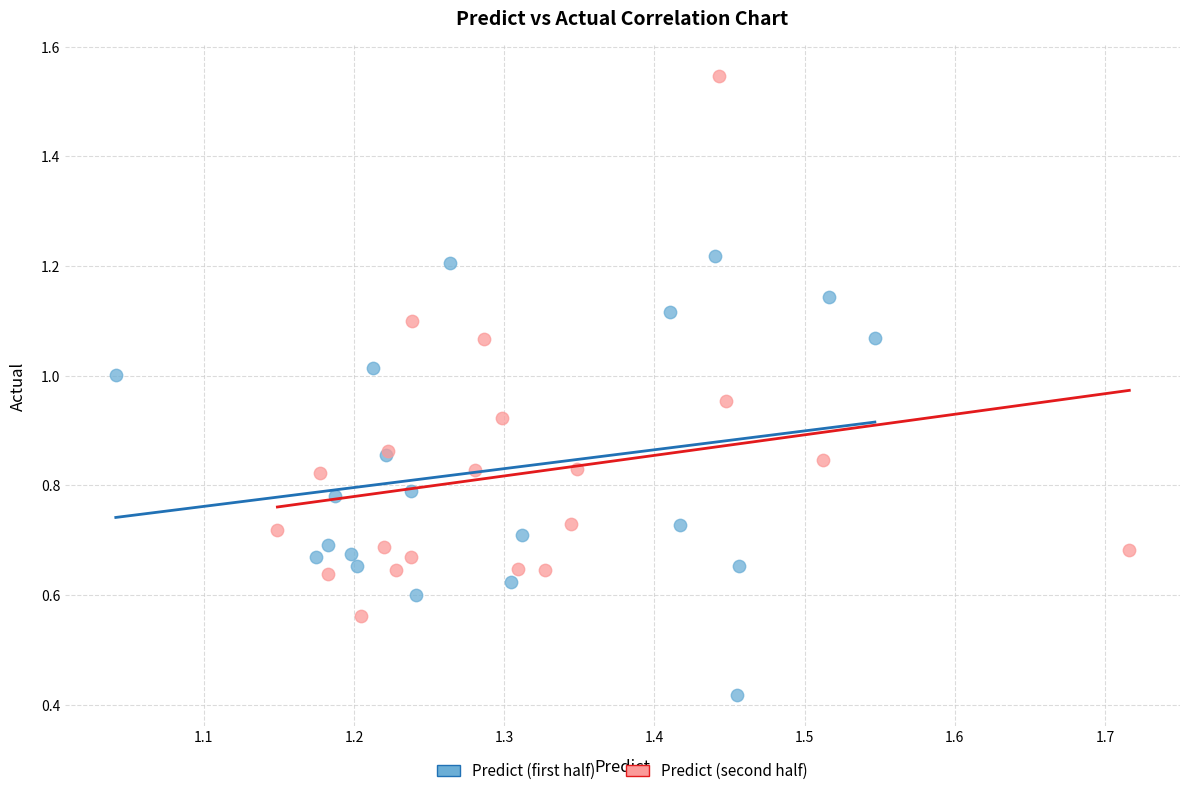

Which series reaches the maximum Y coordinate?

Predict (second half)